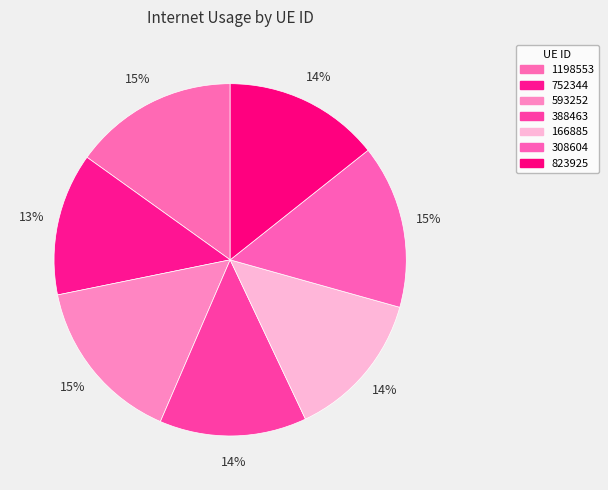

Which category has the biggest portion of the pie?

593252